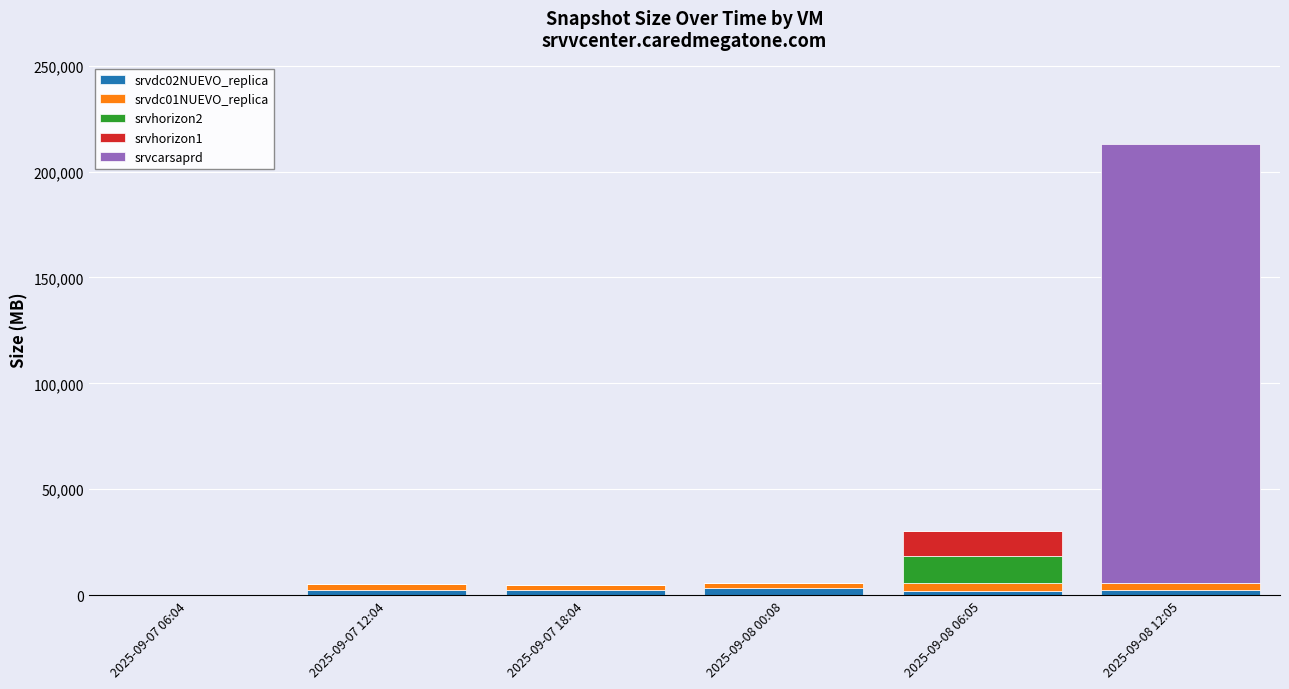

What is the total value across all series at 2025-09-08 06:05?

30359